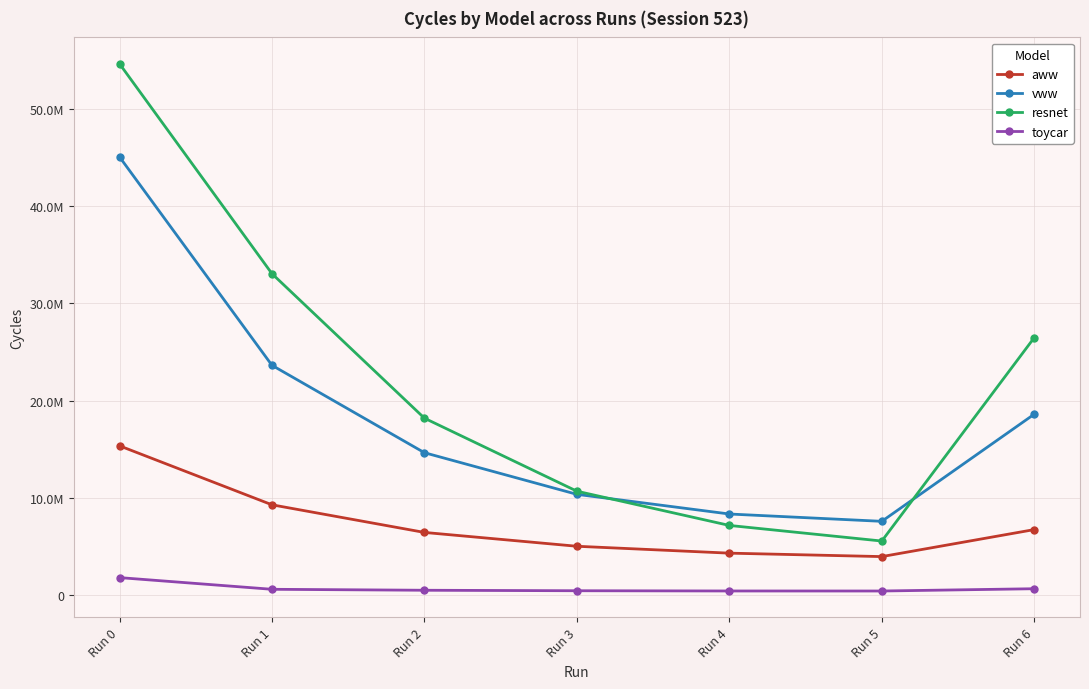

Is this an area chart (filled region under the line)?

No